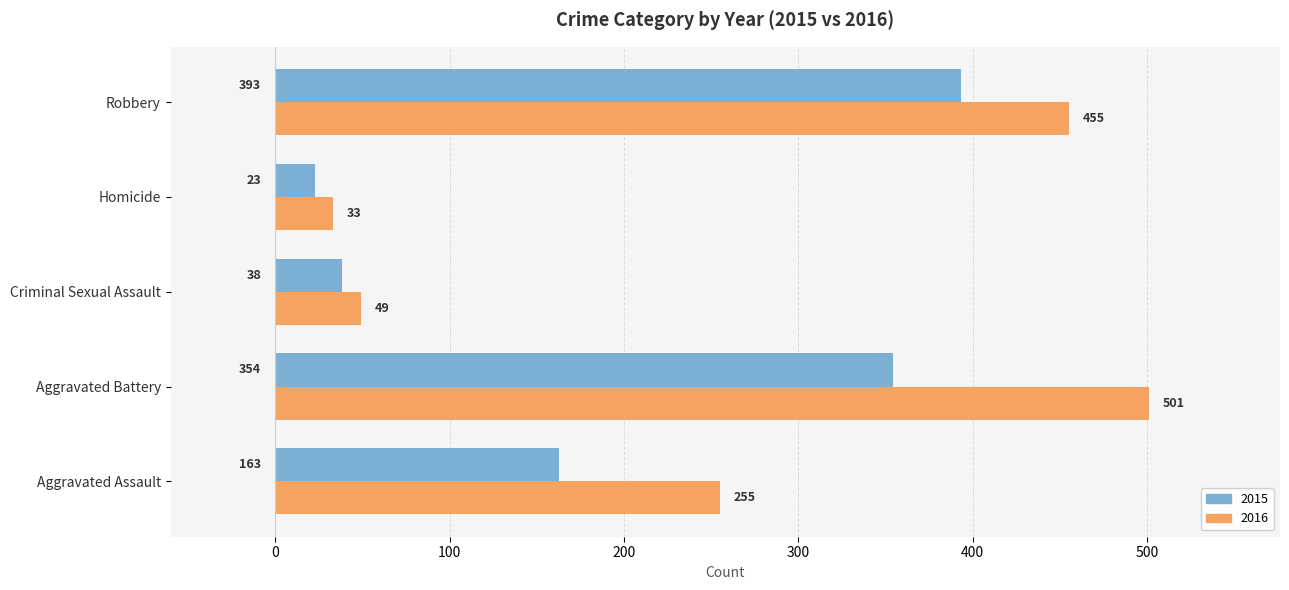

What is the maximum value for 2015?

393